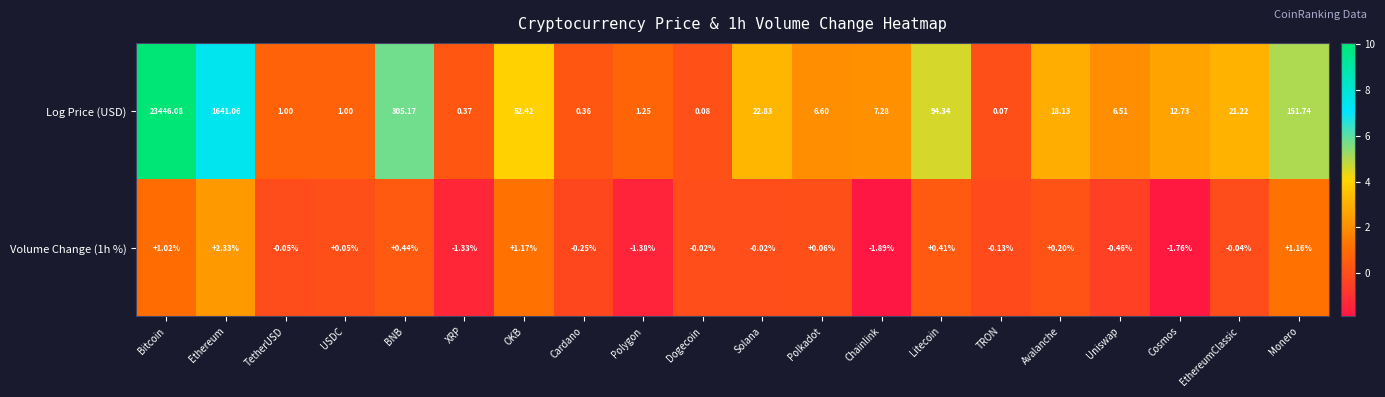

At which label does Volume Change (1h %) first exceed 0?

Bitcoin